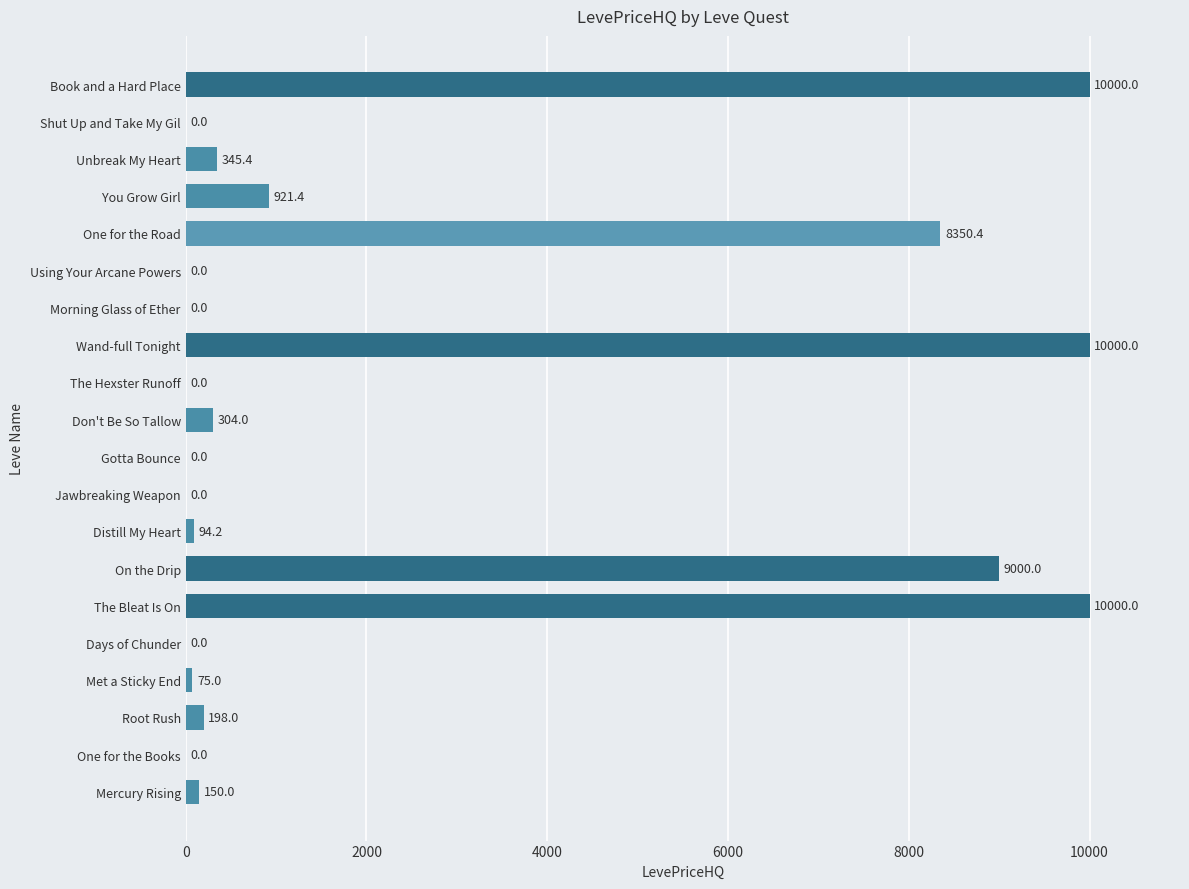

Is it true that the value at The Hexster Runoff is 3013.6?

False